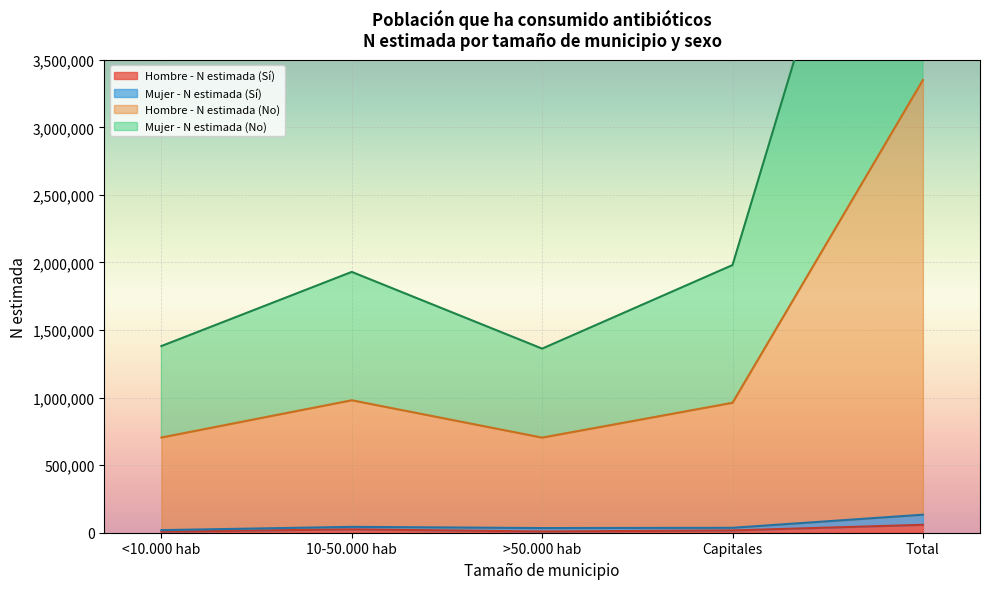

Which has a higher value, <10.000 hab or Total?

Total